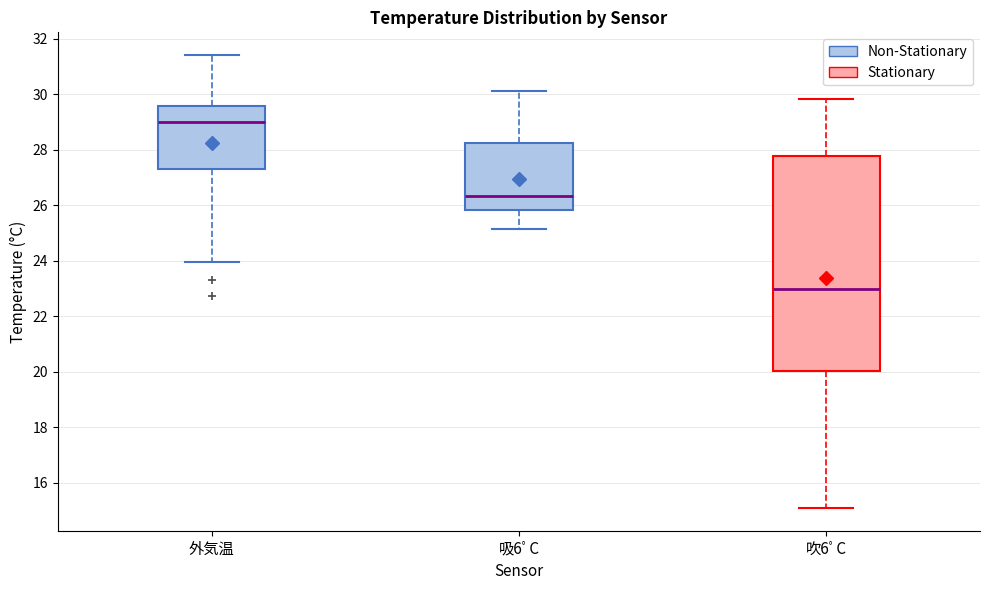

Where is the upper edge of the box for 吹6ﾟC on the y-axis? The values are not printed on the chart, so give them approximately, as read against the axis.

27.8